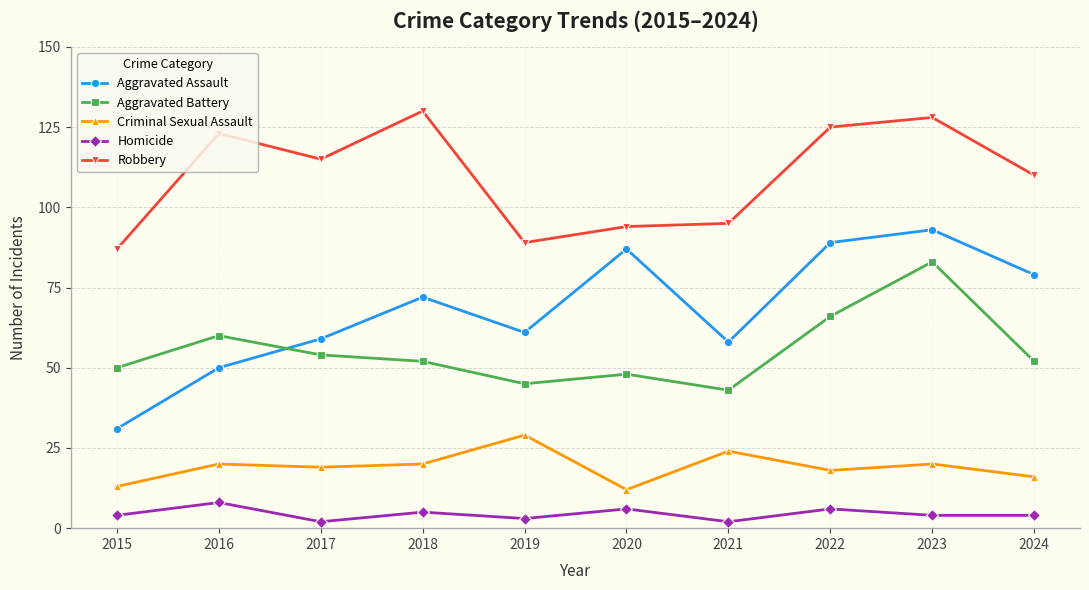

Reading left to right, extract all data points from this chart.

Aggravated Assault: 2015=31	2016=50	2017=59	2018=72	2019=61	2020=87	2021=58	2022=89	2023=93	2024=79
Aggravated Battery: 2015=50	2016=60	2017=54	2018=52	2019=45	2020=48	2021=43	2022=66	2023=83	2024=52
Criminal Sexual Assault: 2015=13	2016=20	2017=19	2018=20	2019=29	2020=12	2021=24	2022=18	2023=20	2024=16
Homicide: 2015=4	2016=8	2017=2	2018=5	2019=3	2020=6	2021=2	2022=6	2023=4	2024=4
Robbery: 2015=87	2016=123	2017=115	2018=130	2019=89	2020=94	2021=95	2022=125	2023=128	2024=110